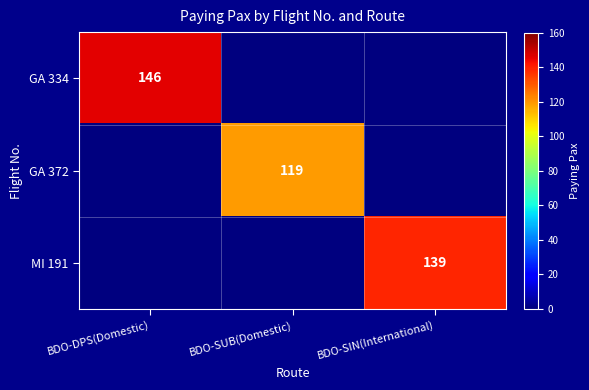

True or false: GA 372 has a value of 188 at BDO-SUB(Domestic).

False